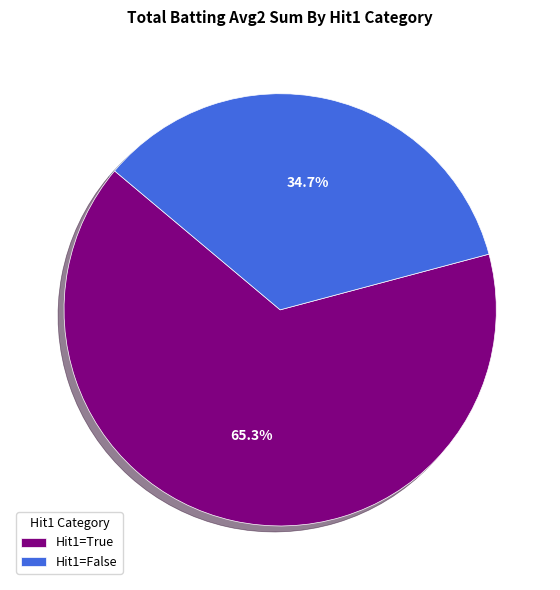

What is the largest slice in the pie chart?

Hit1=True